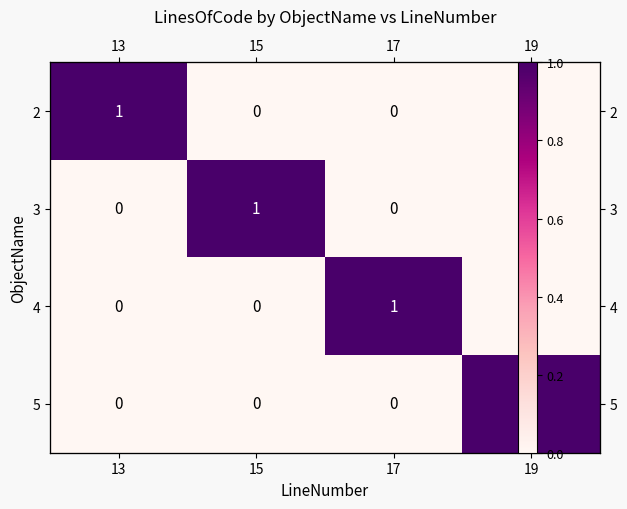

What is the difference between the 2 values at 13 and 15?

1